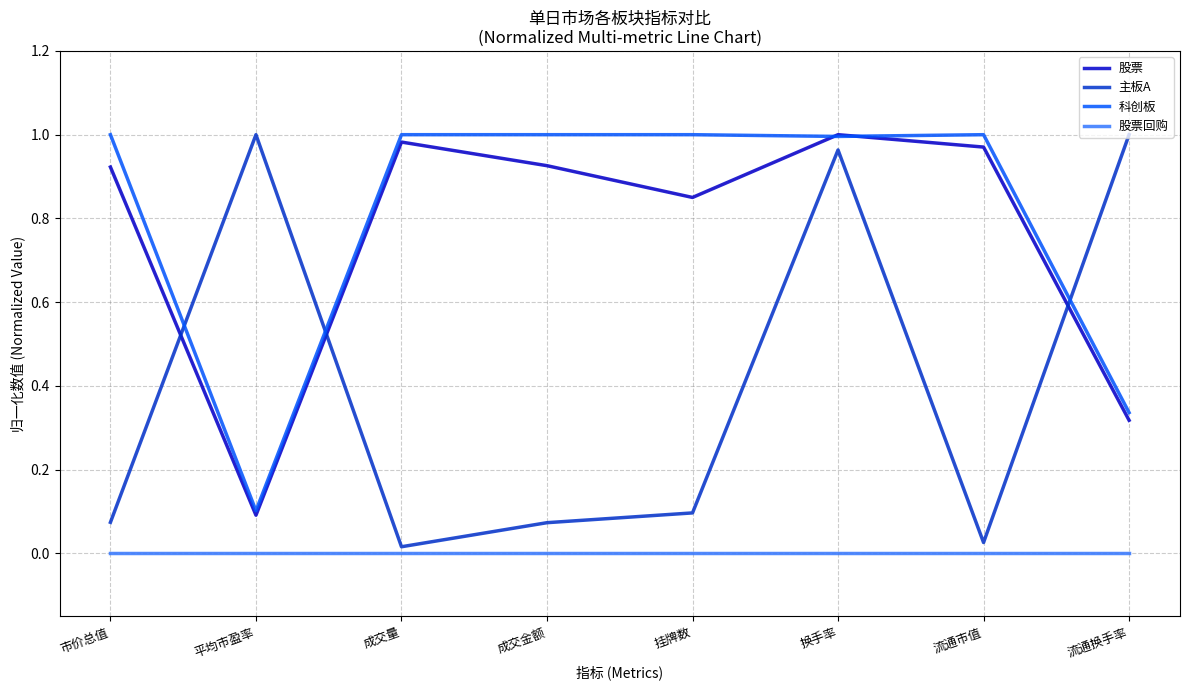

True or false: 股票回购 and 股票 cross at least once.

False